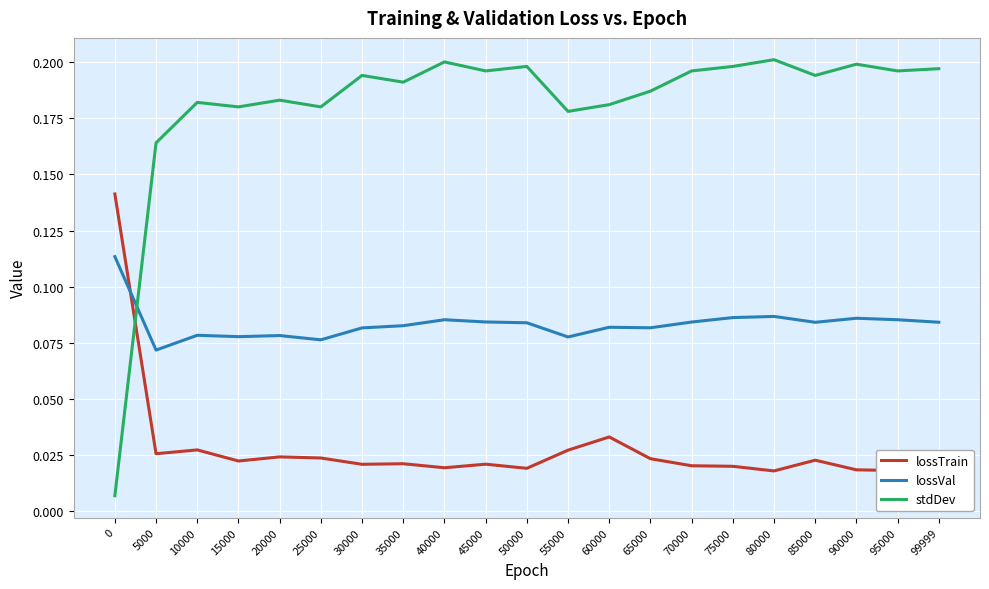

Which series changed the most between 25000 and 99999?

stdDev